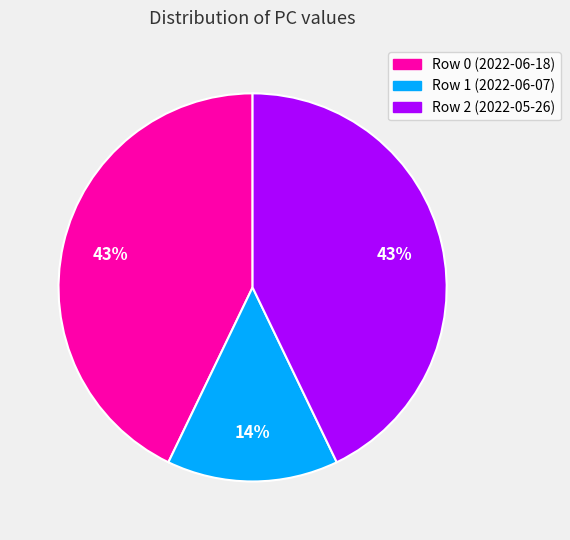

Combined, do Row 0 (2022-06-18) and Row 1 (2022-06-07) account for over 50%?

Yes